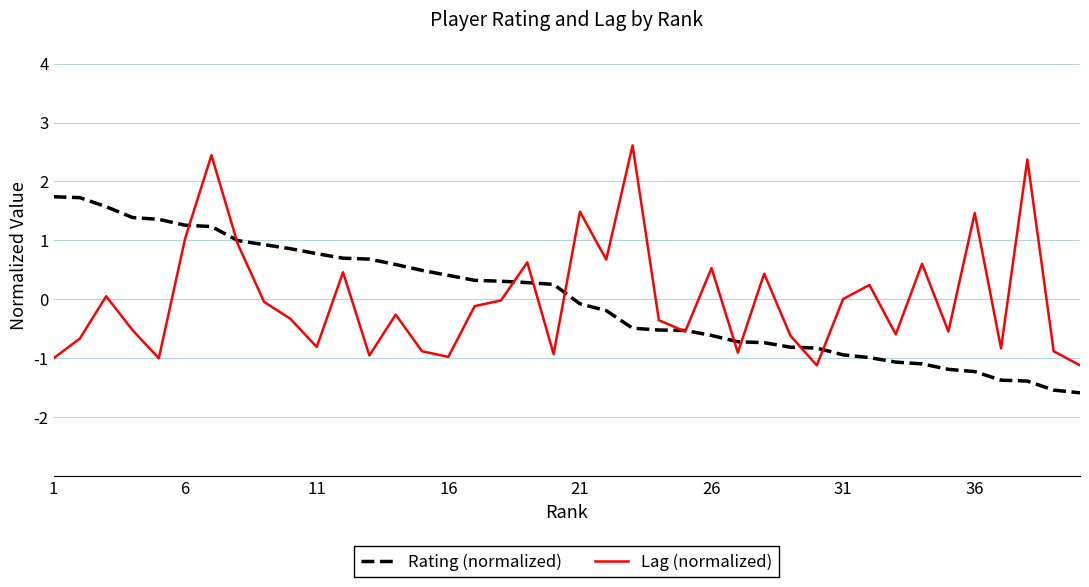

How many distinct data groups are displayed?

2